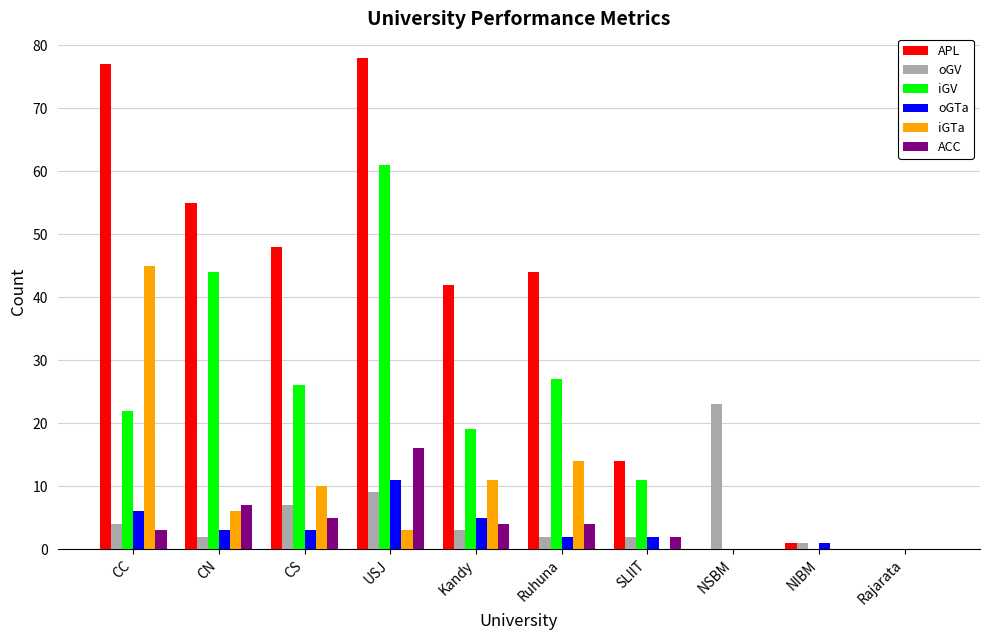

Does the chart contain stacked bars?

No